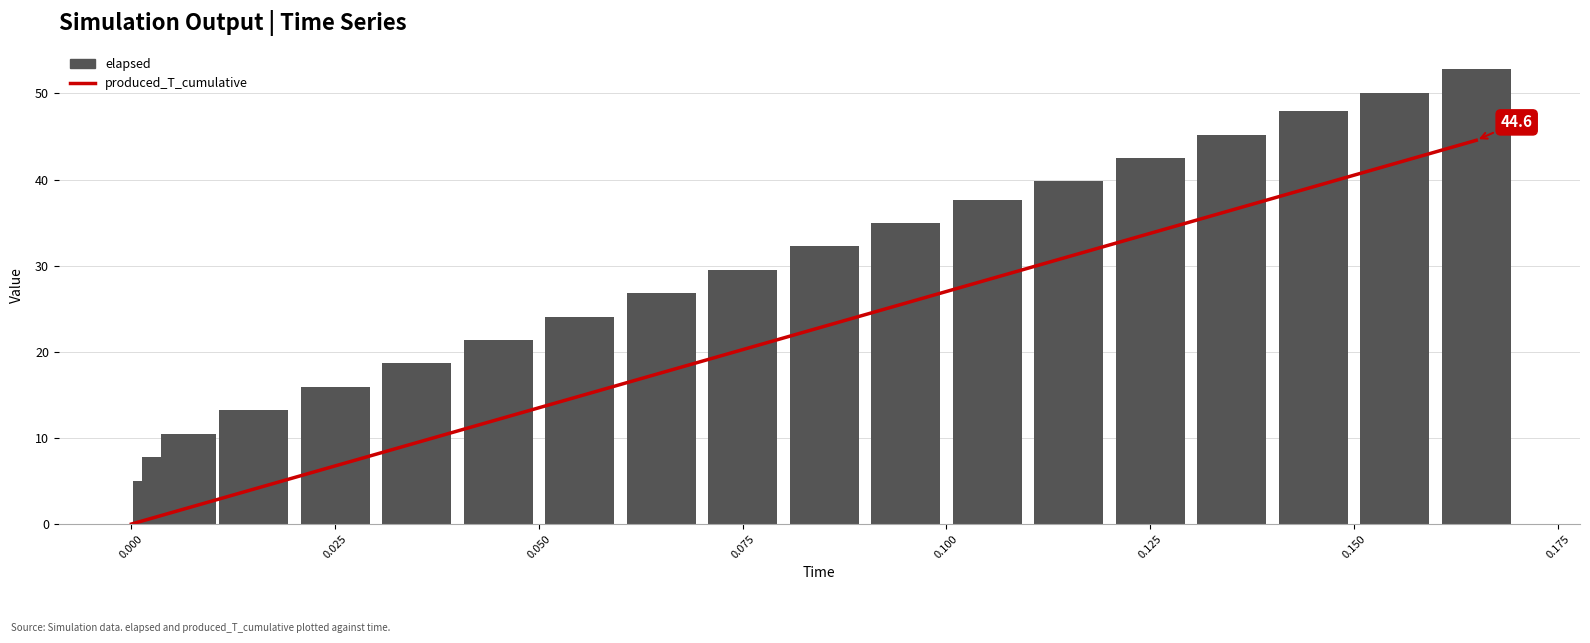

Reading left to right, transcribe all the data shown in this chart.

produced_T_cumulative: 0.0	0.3	0.8	1.9	4.1	6.8	9.5	12.2	14.9	17.6	20.3	23.0	25.7	28.4	31.1	33.8	36.5	39.2	41.9	44.6
elapsed: 0.0	5.0	7.8	10.5	13.2	15.9	18.7	21.4	24.1	26.8	29.5	32.2	35.0	37.7	39.8	42.5	45.2	48.0	50.1	52.8